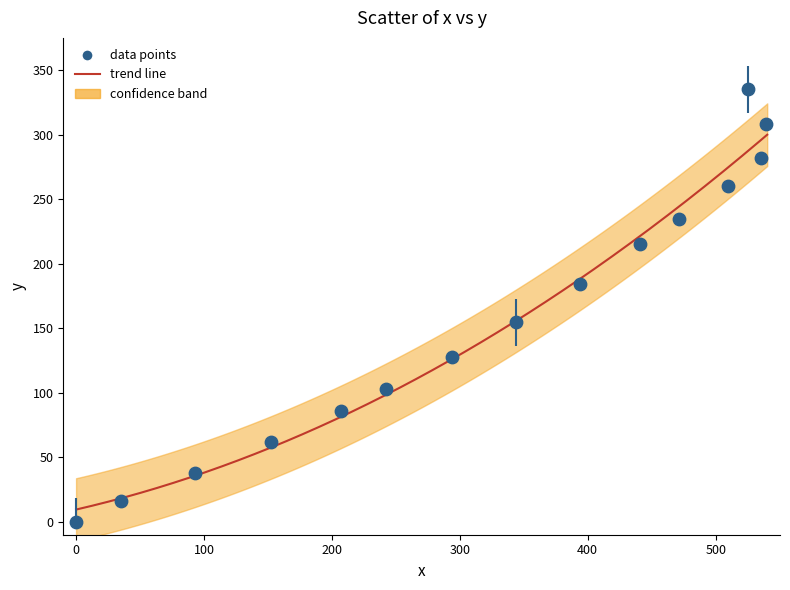

What Y value in the scatter plot is closest to 167?

154.8